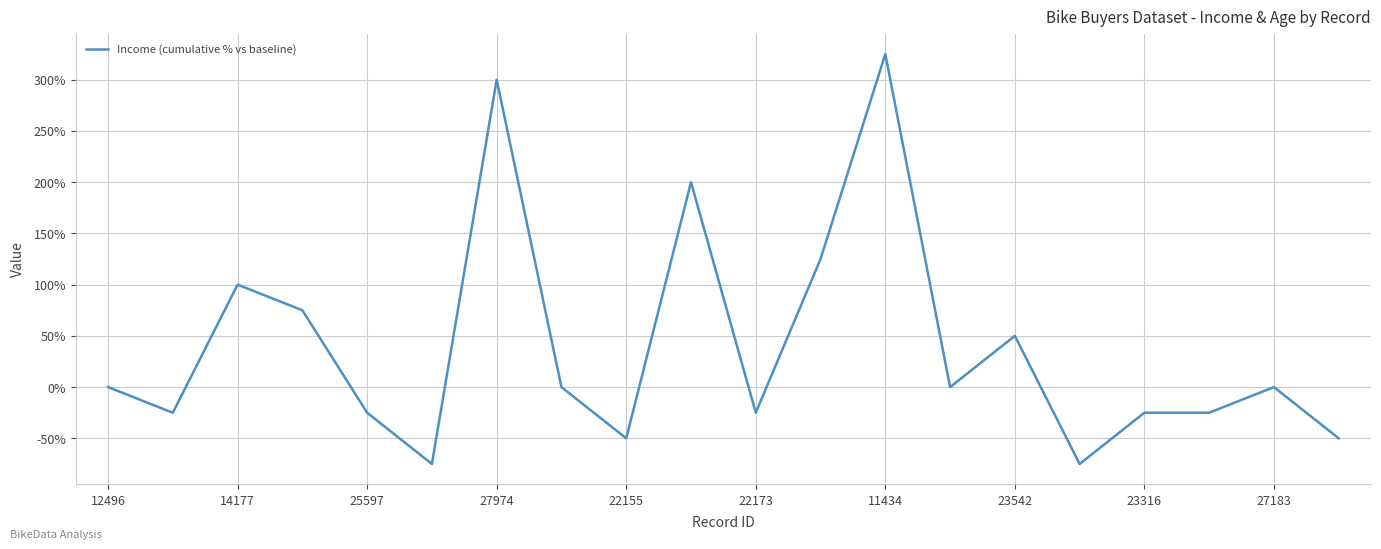

What is the greatest value displayed?

325